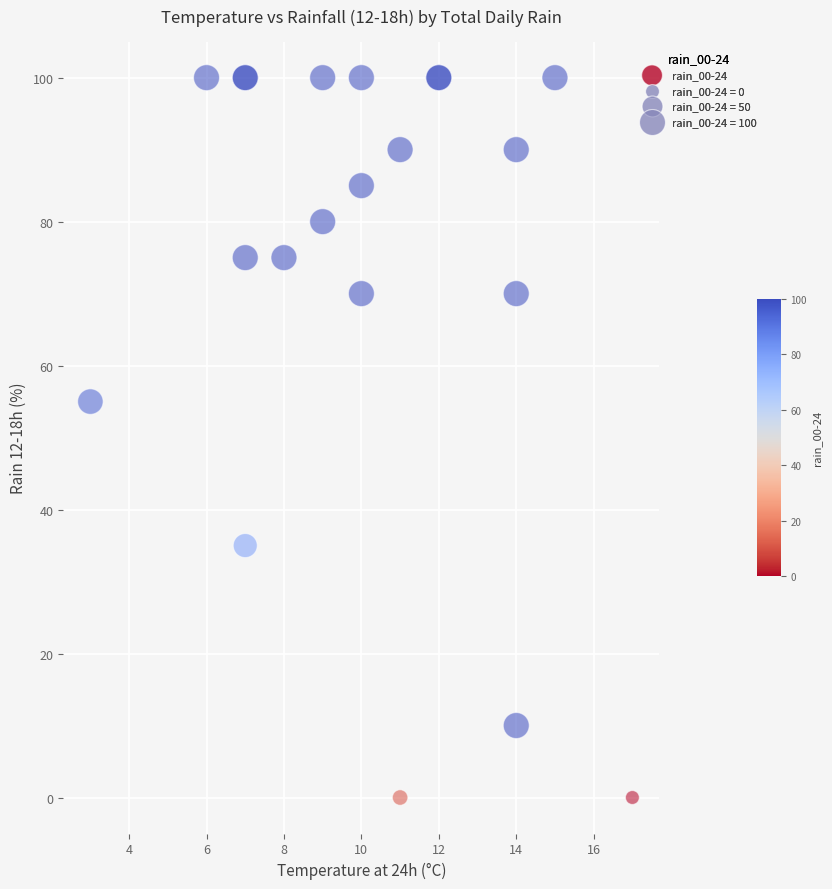

What Y value in the scatter plot is closest to 50?

55